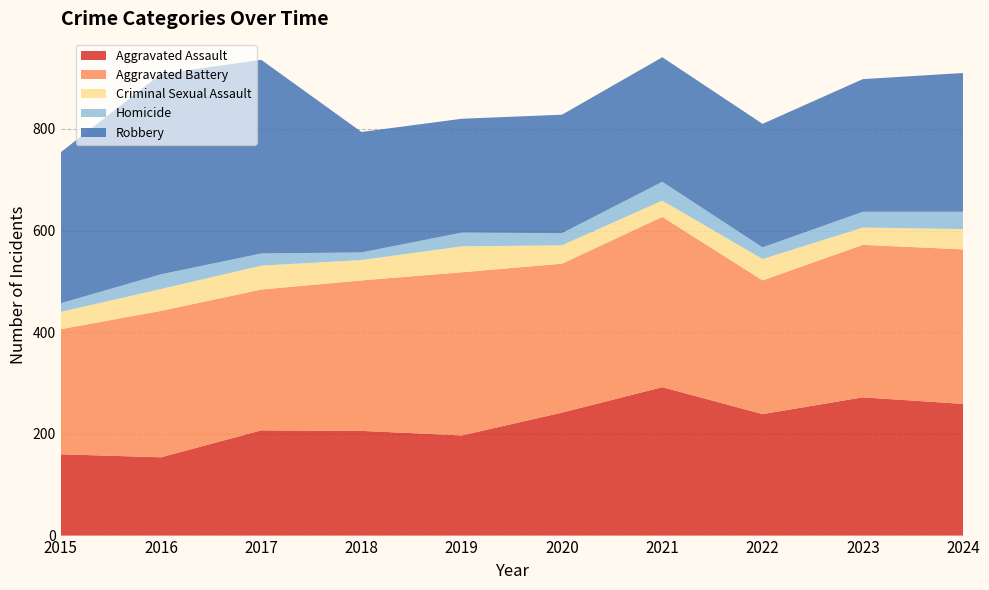

Reading right to left, what are all the values shown in this chart?

Aggravated Assault: 259	272	239	292	242	197	206	207	154	160
Aggravated Battery: 304	300	263	335	293	321	296	277	288	246
Criminal Sexual Assault: 40	34	42	32	36	51	40	47	43	34
Homicide: 34	31	23	37	24	27	15	24	29	17
Robbery: 273	261	243	245	233	224	237	381	394	297